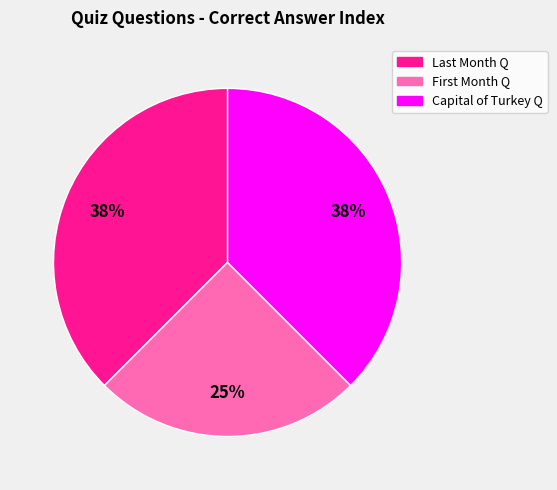

Is there a majority slice in this chart?

No